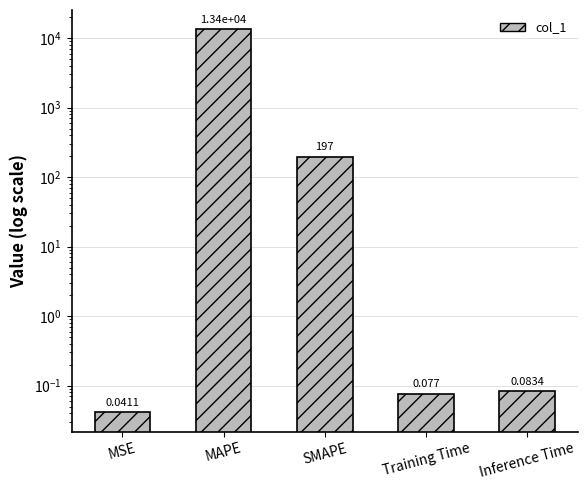

List the labels in order of value, smallest first.

MSE, Training Time, Inference Time, SMAPE, MAPE